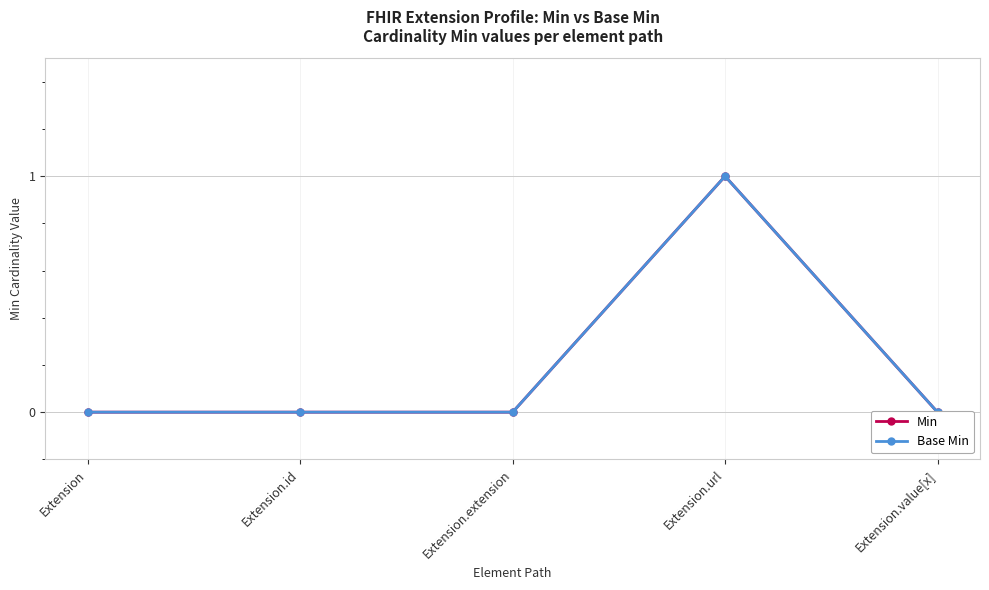

Is it true that Min equals 1 at Extension.url?

True